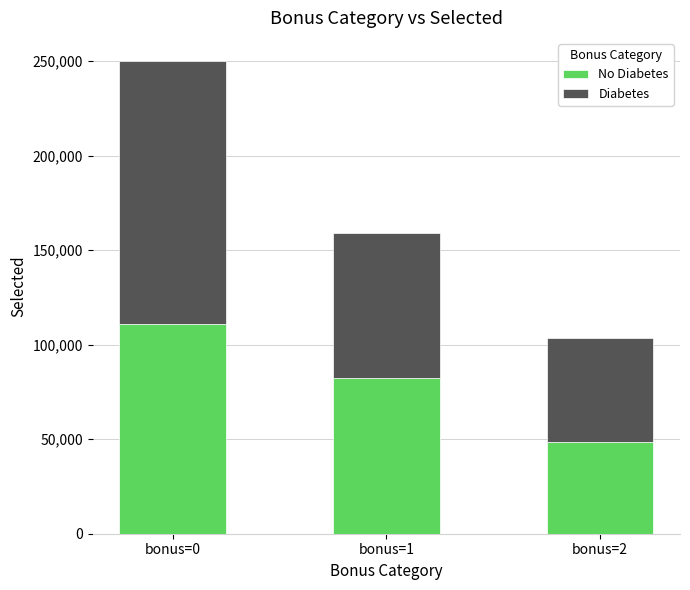

At which category is the sum across all series the highest?

bonus=0